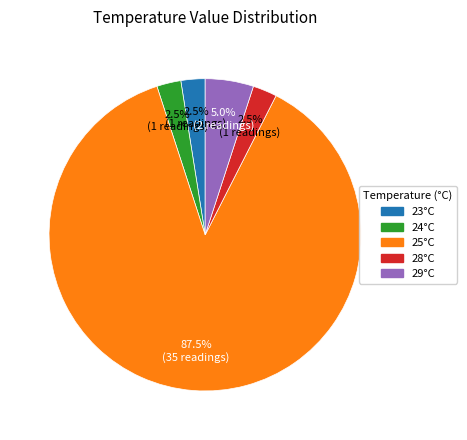

Is there any slice that represents more than half of the pie?

Yes